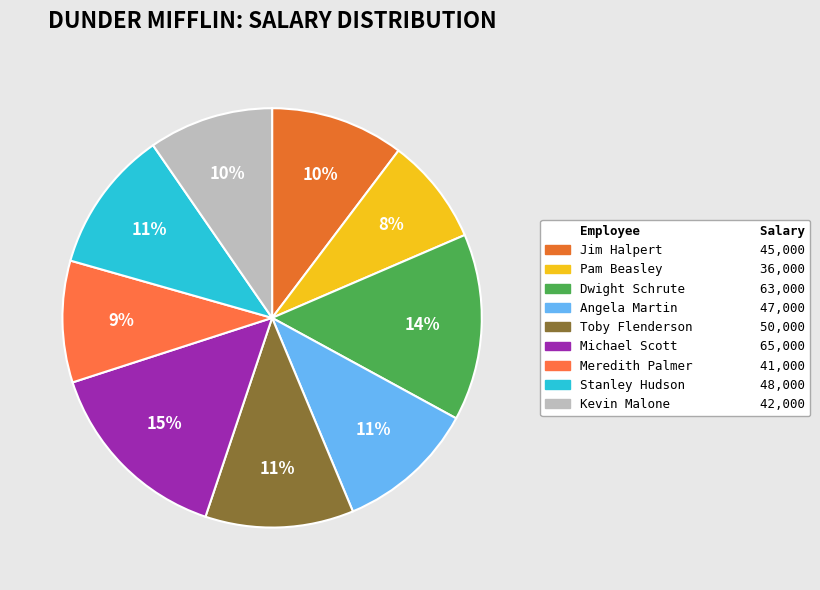

Count the number of slices in the pie.

9